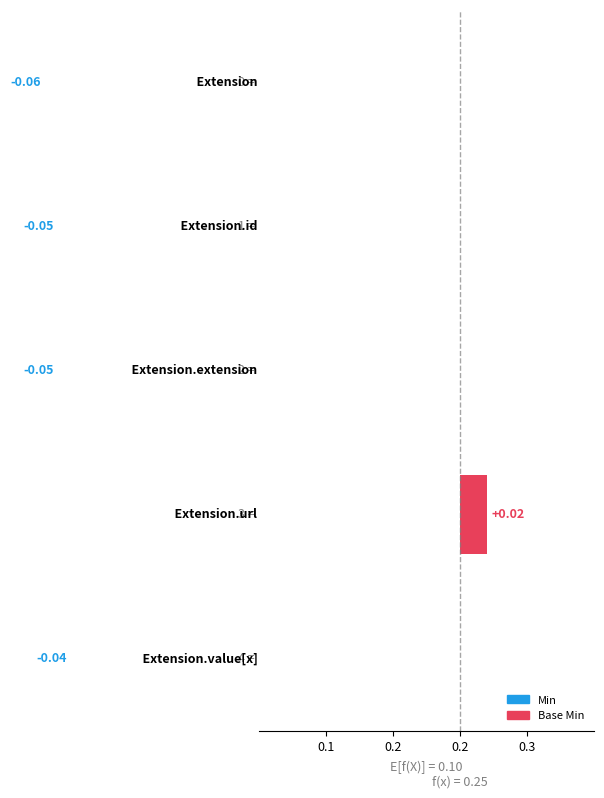

List the series in order of their peak value, highest first.

Min, Base Min